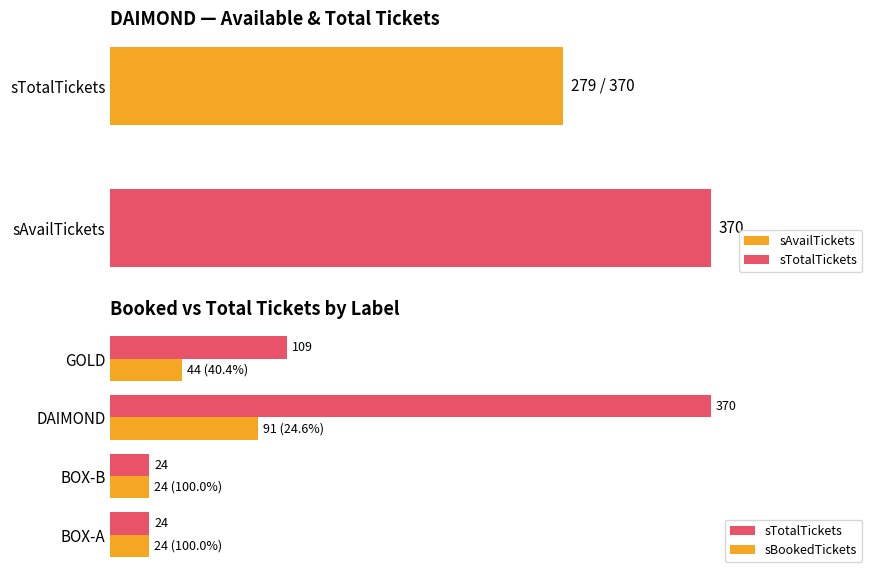

How many data points in sTotalTickets are less than 109?

2